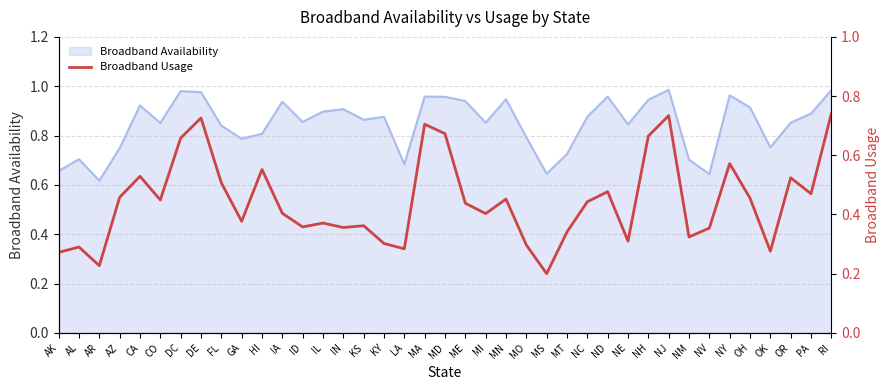

How many data points does each series have?

39